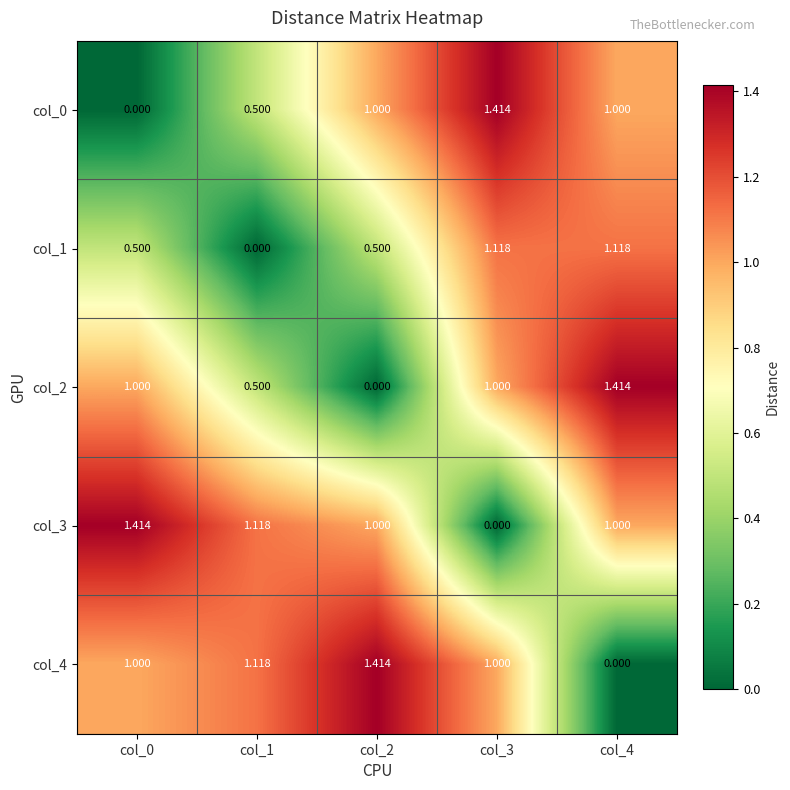

Is the value of col_0 at col_1 greater than the value of col_4 at col_4?

Yes